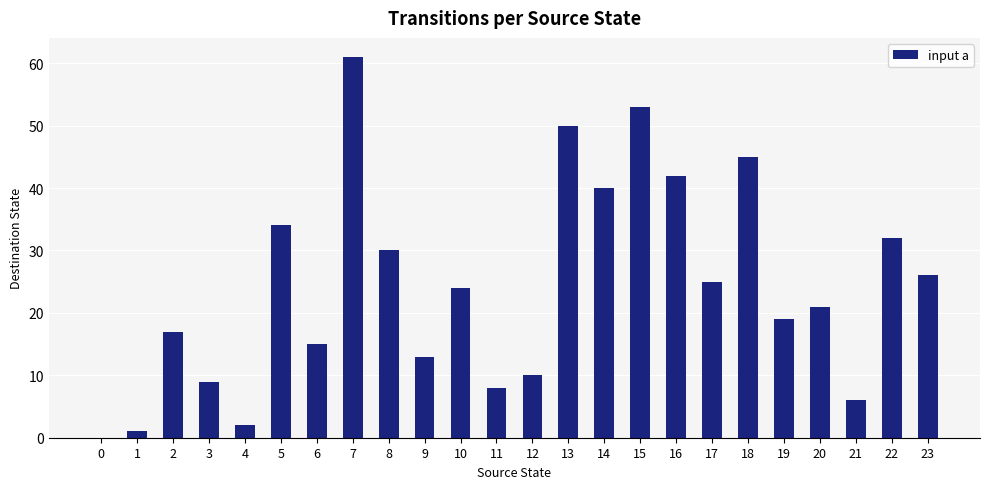

Where does the data first go above 24?

5